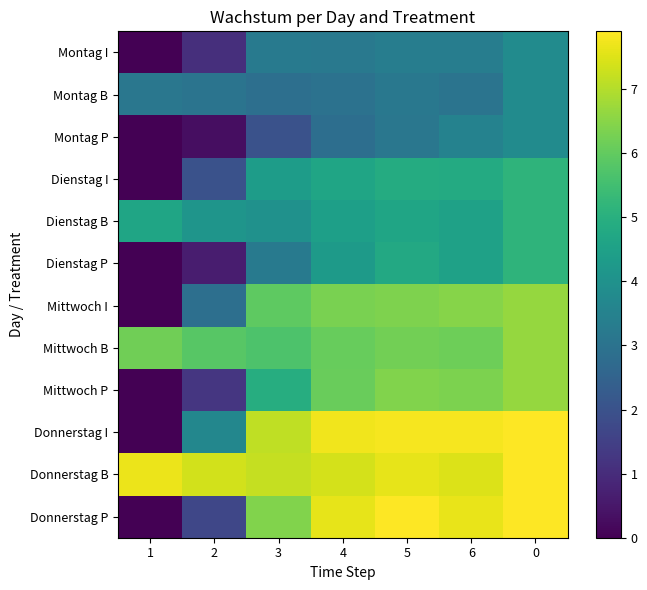

Which series has the largest range (max minus min)?

Donnerstag P